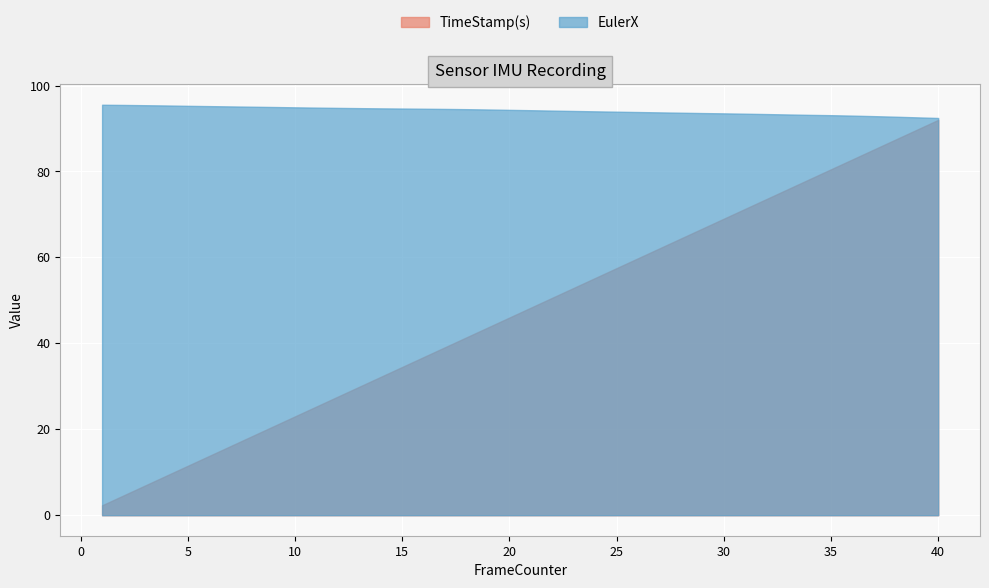

How many lines are shown in the chart?

2